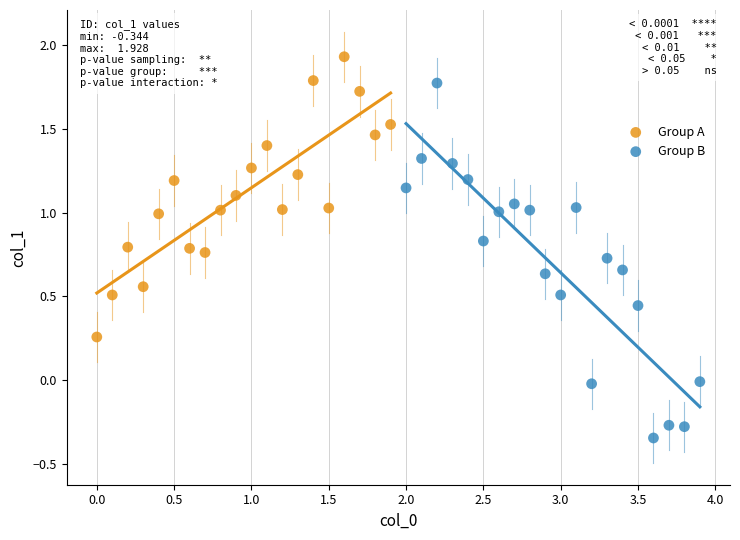

Which series has the widest spread of Y values?

Group B